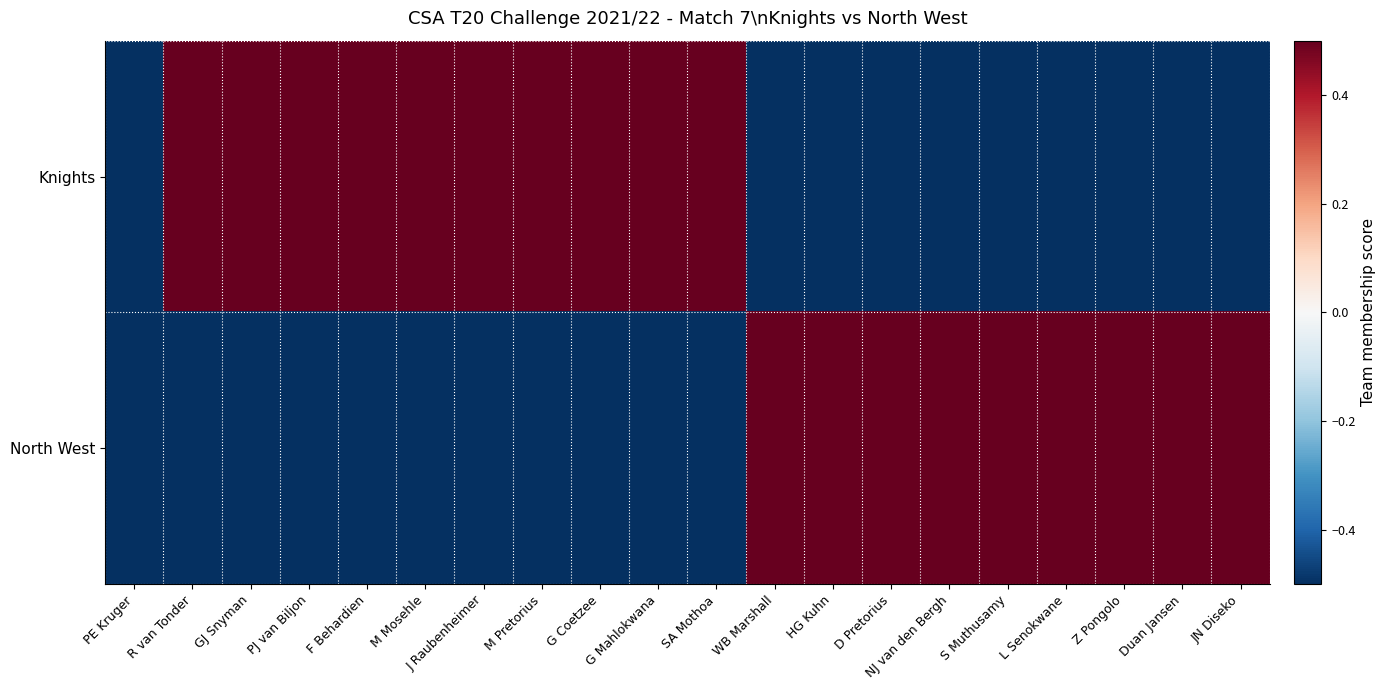

At how many categories does at least one series exceed 0?

19